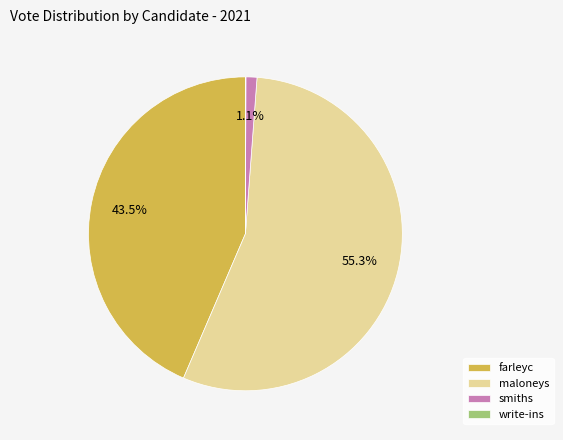

How much of the chart is everything except smiths?

98.9%